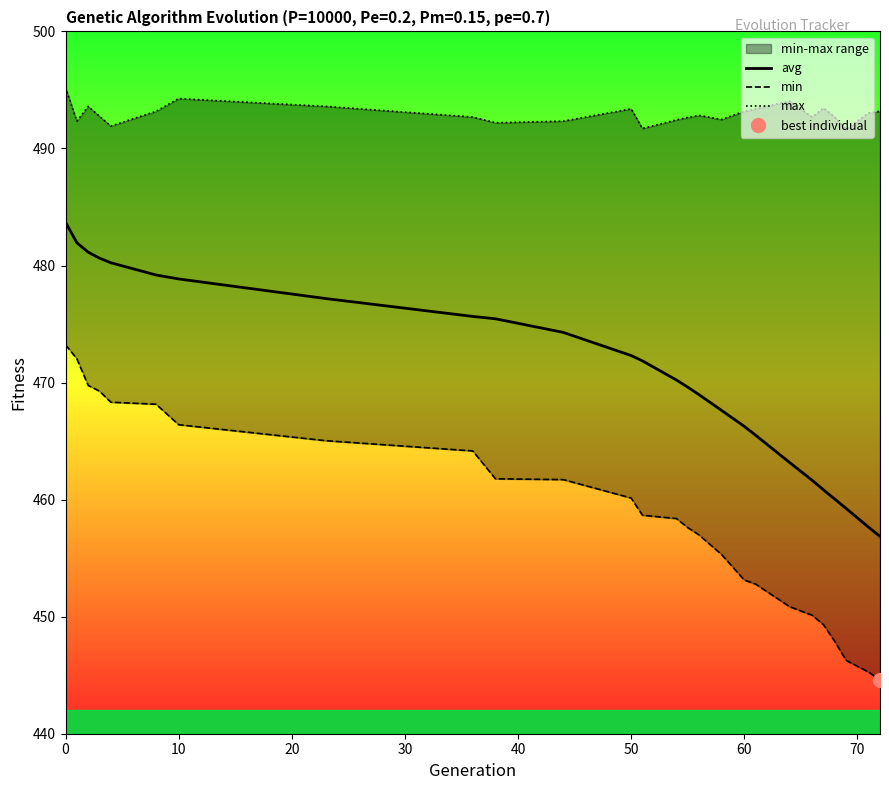

Between 20 and 24, which is larger?

20